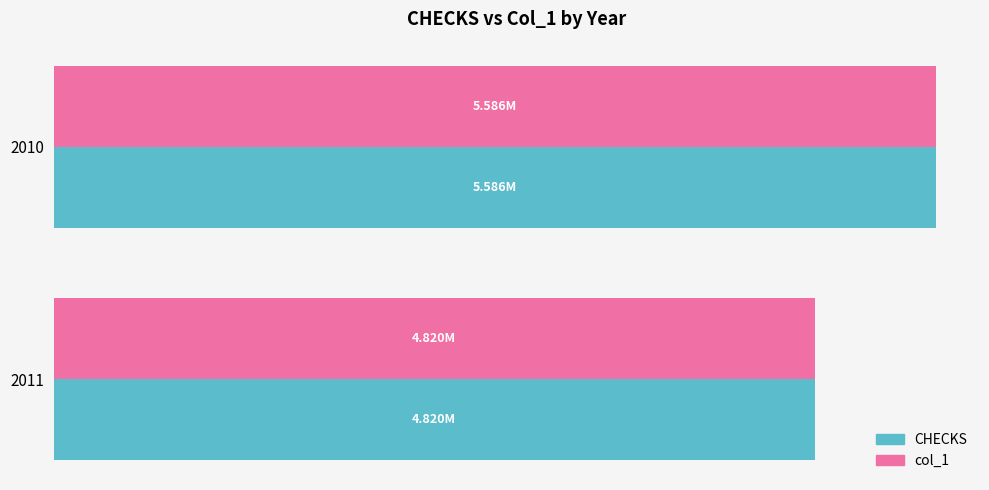

What are all the series names shown in the legend?

CHECKS, col_1